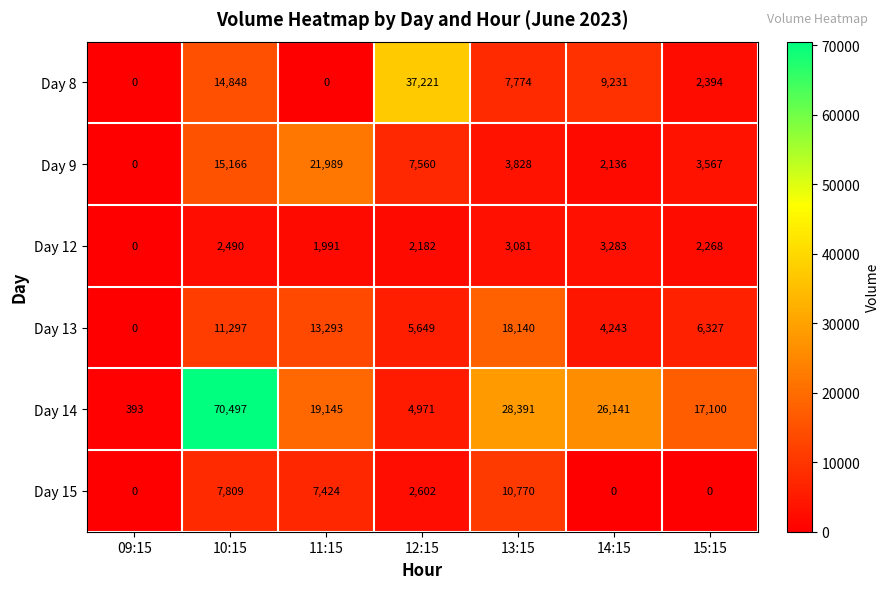

The value of Day 8 at 11:15 is 14175. True or false?

False